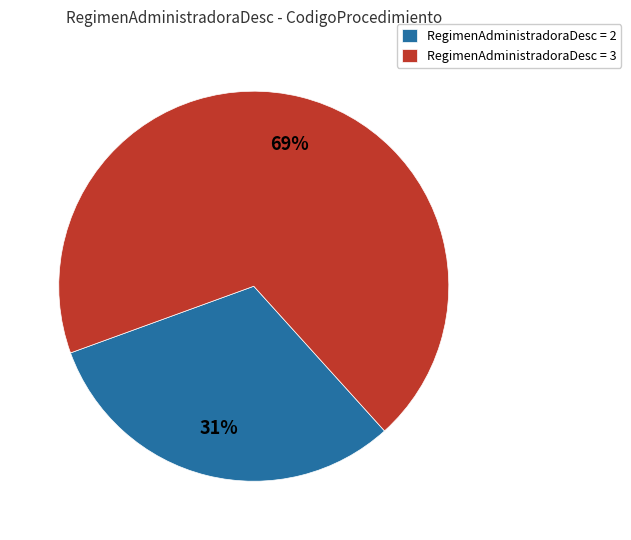

Combined, do RegimenAdministradoraDesc = 2 and RegimenAdministradoraDesc = 3 account for over 50%?

Yes